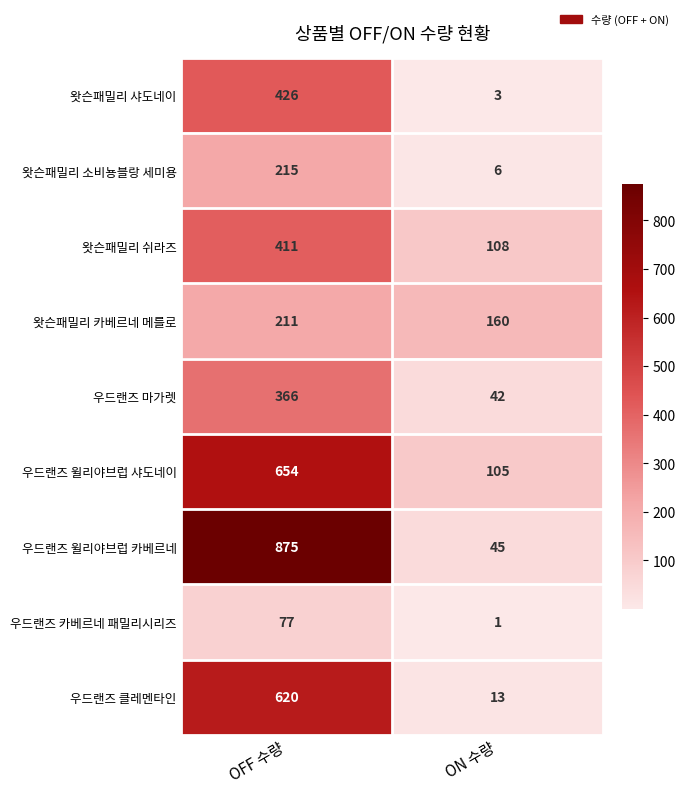

At which category does the chart reach its peak across all series?

OFF 수량